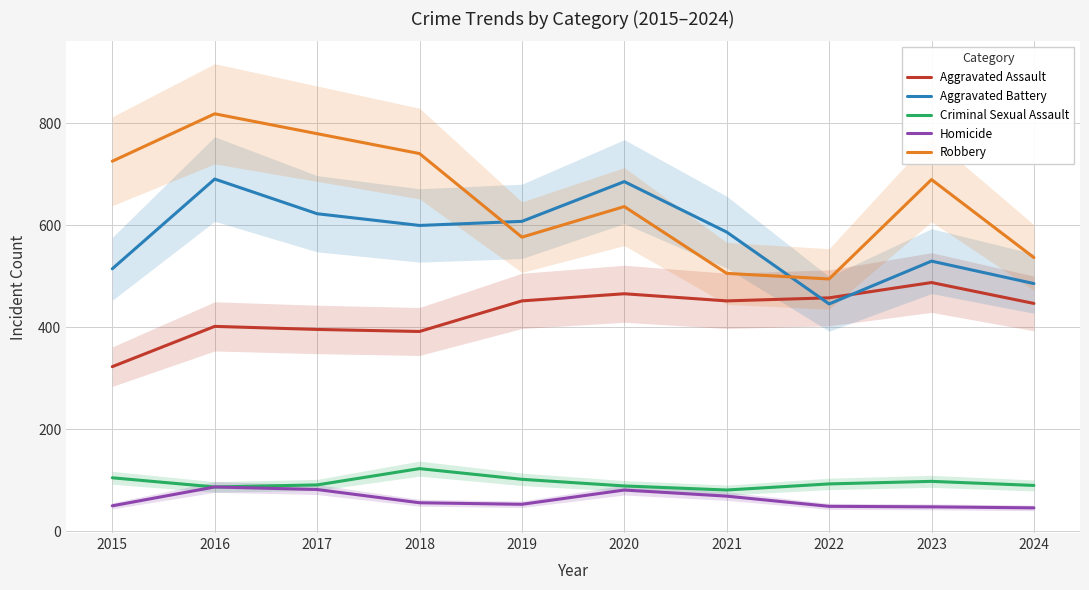

Which series changed the most between 2020 and 2023?

Aggravated Battery